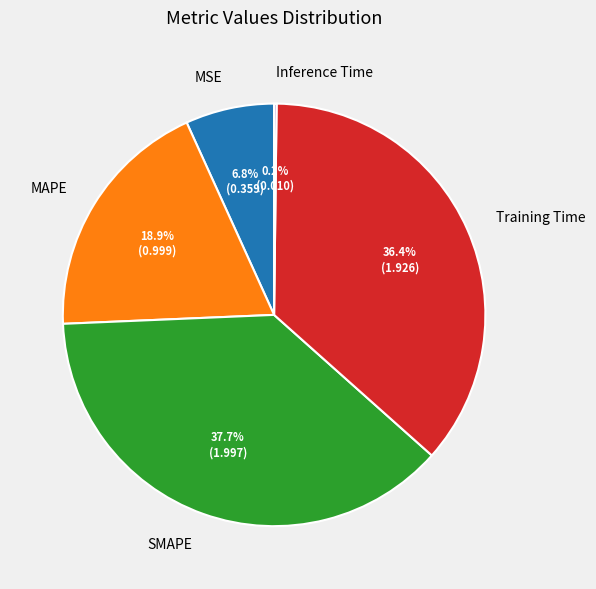

Is there any slice that represents more than half of the pie?

No